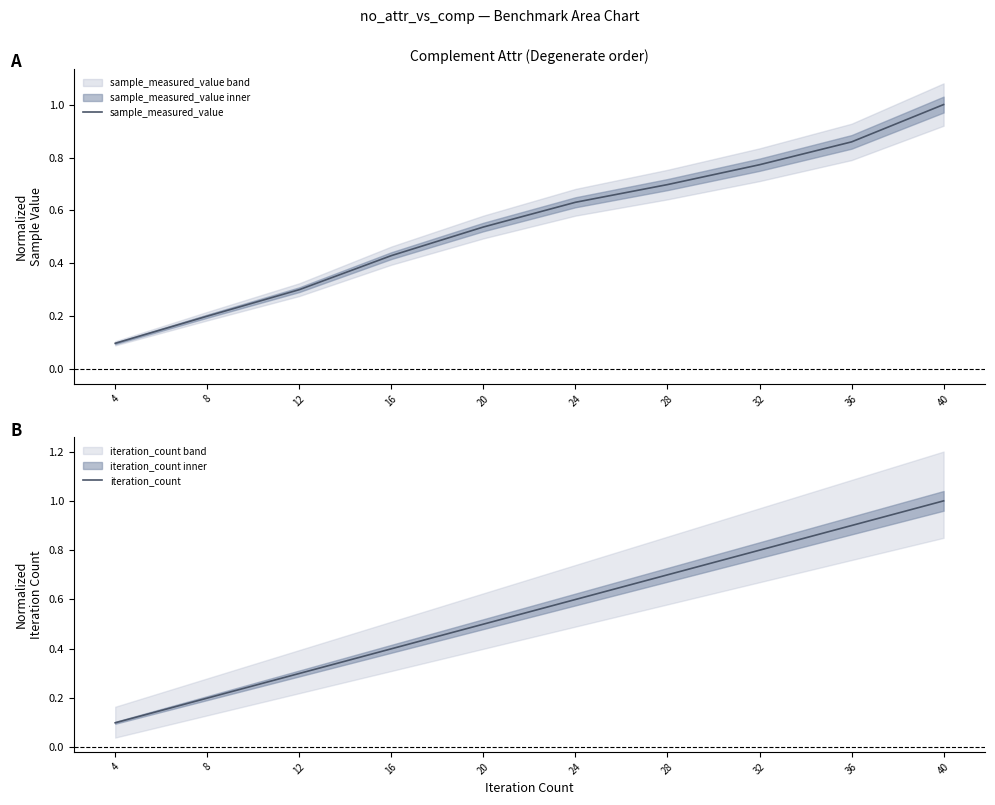

What is the sum of all sample_measured_value values?

5.5